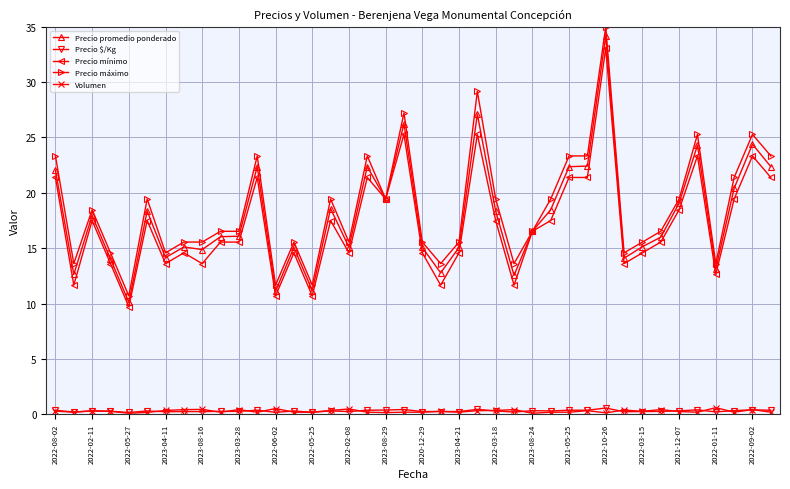

What is the highest value of the Precio mínimo series?

33.1